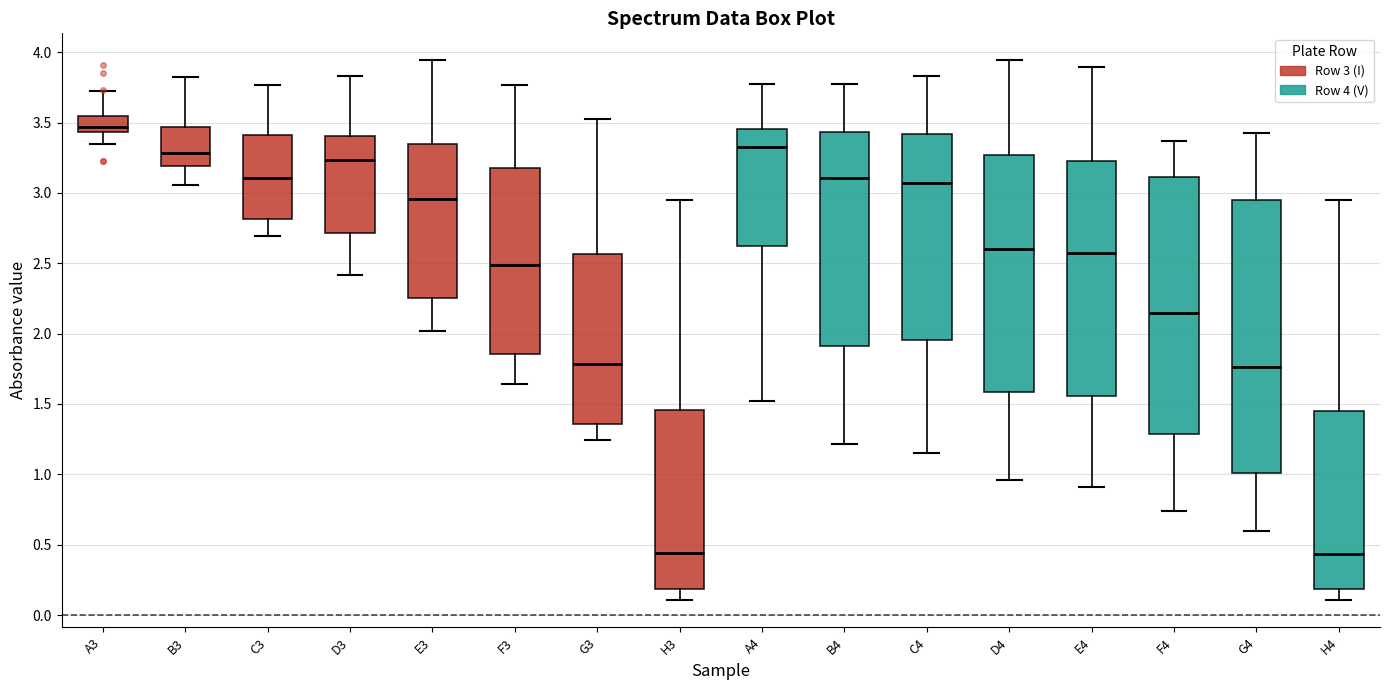

Comparing the boxes themselves (not the whiskers), which one is the tallest?

G4